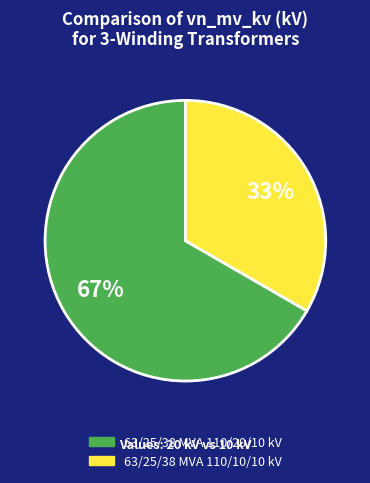

Which slice represents more than half of the pie?

63/25/38 MVA 110/20/10 kV